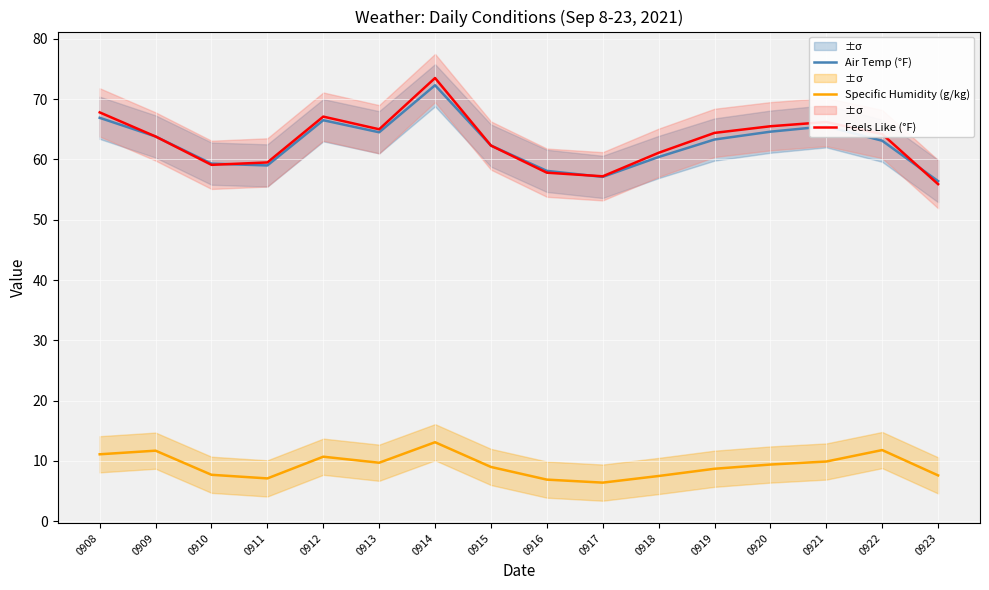

The Specific Humidity (g/kg) series shows 16.5 at 0913. True or false?

False